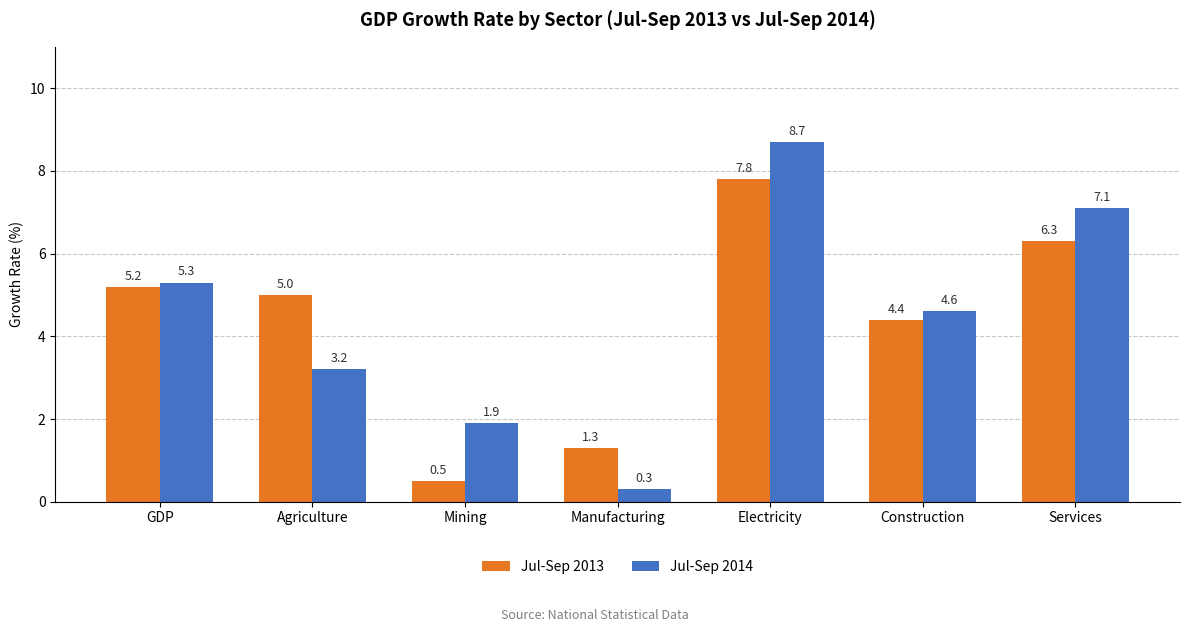

Which category has the highest value in the Jul-Sep 2013 series?

Electricity